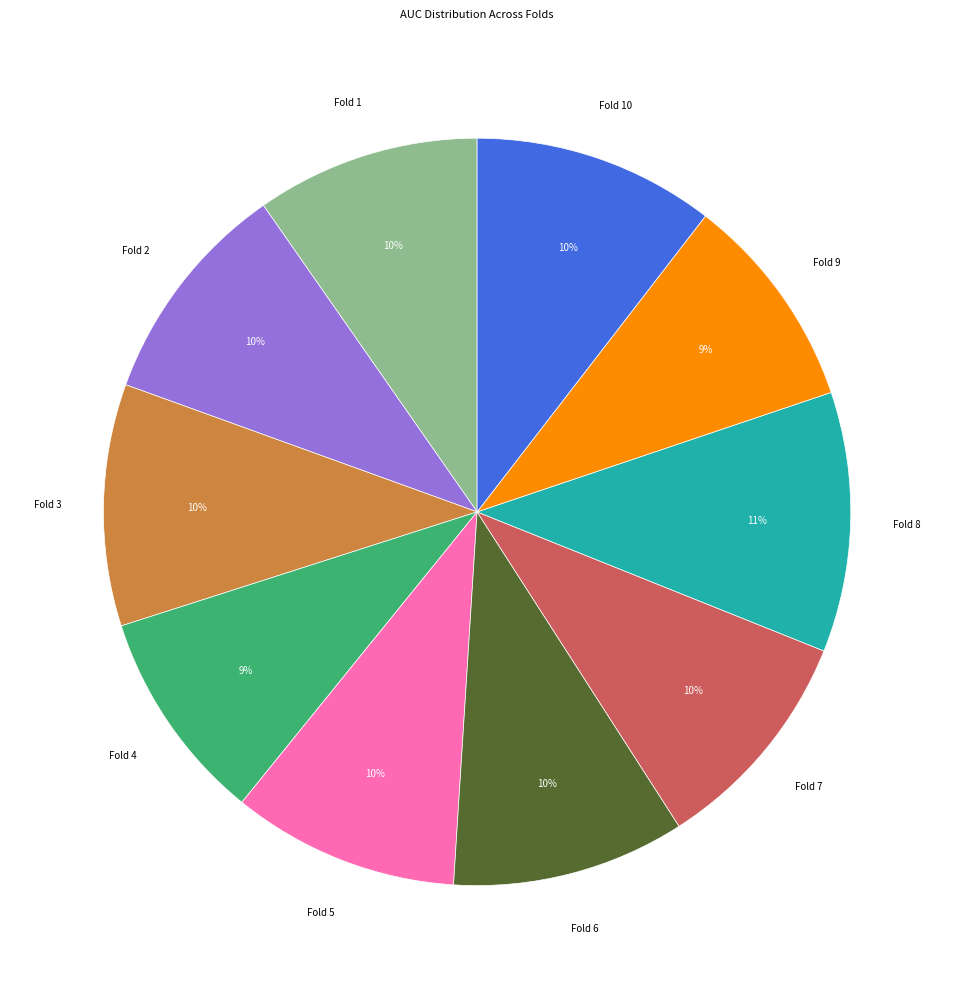

Does Fold 7 account for over 50% of the chart?

No